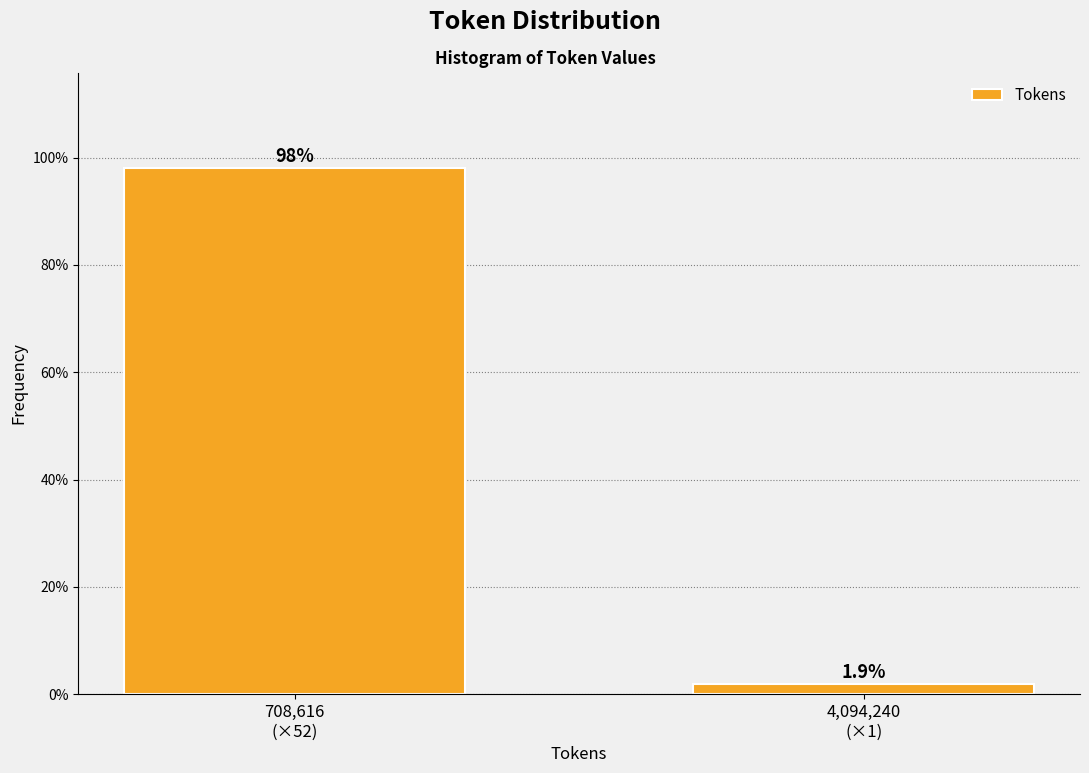

Reading left to right, transcribe all the data shown in this chart.

98.1	1.9